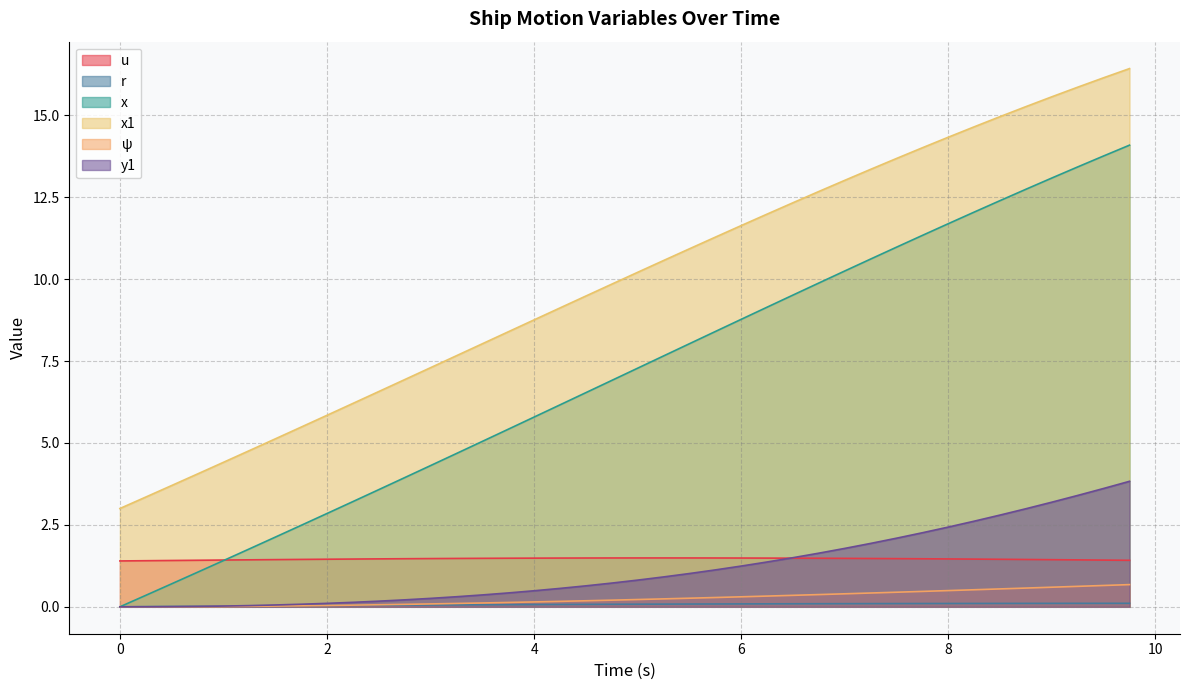

What is the label of the 35th point from the right?

1.25